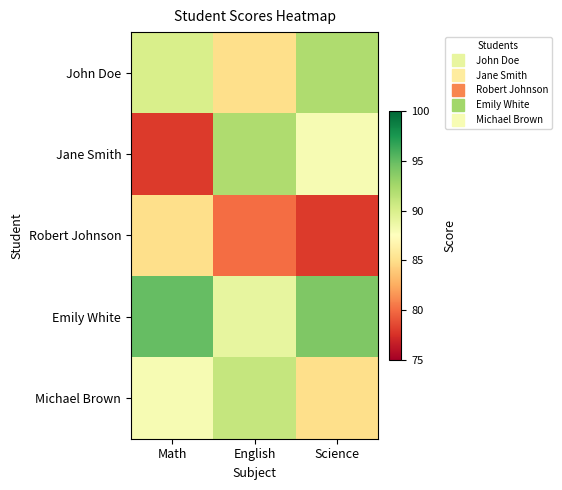

Count the number of data series in this chart.

5